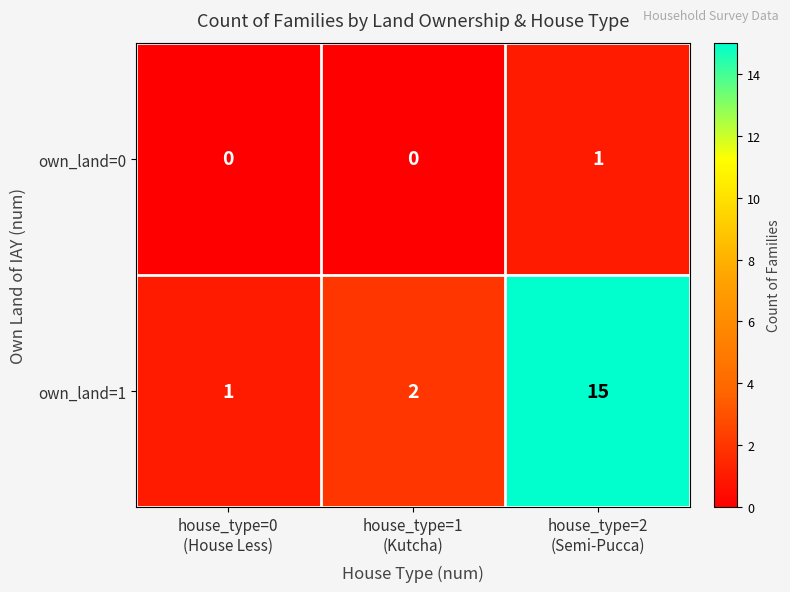

What is the sum of all own_land=1 values?

18